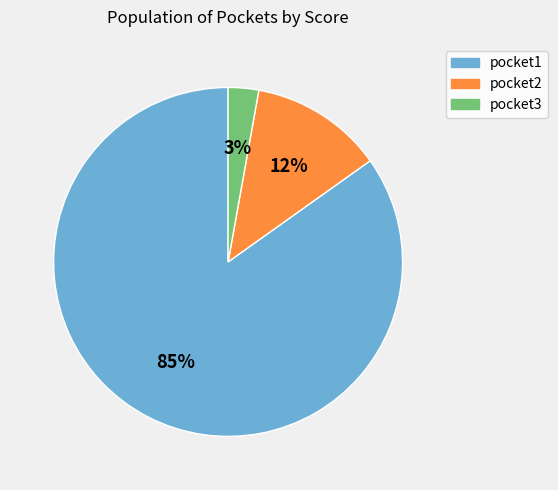

Is there any slice that represents more than half of the pie?

Yes